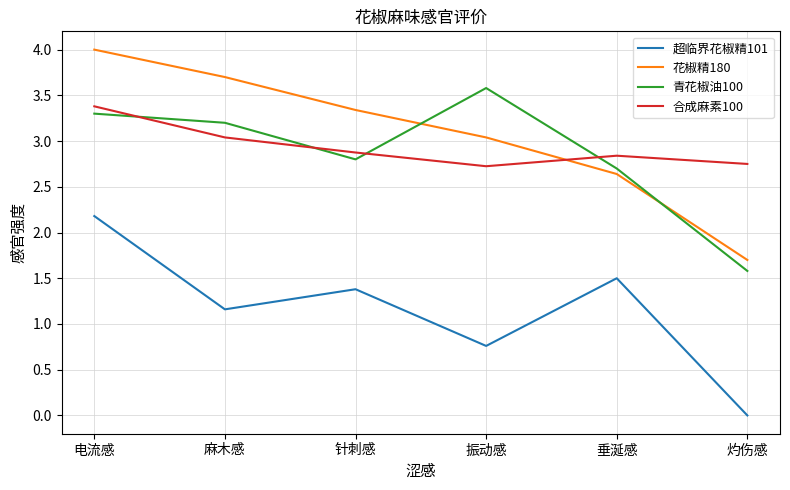

The value of 花椒精180 at 电流感 is 4.0. True or false?

True